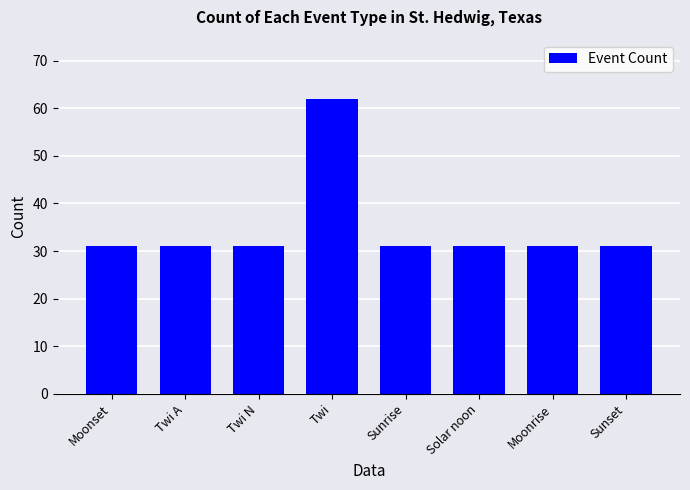

What is the label of the 6th bar from the left?

Solar noon